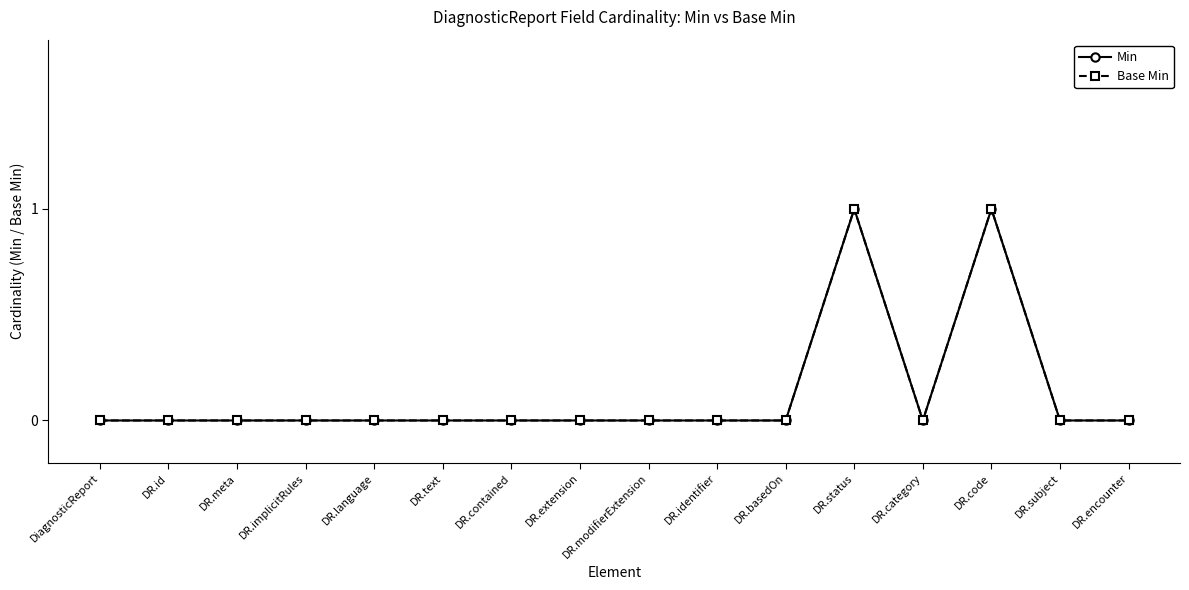

At which category is the sum across all series the highest?

DR.status